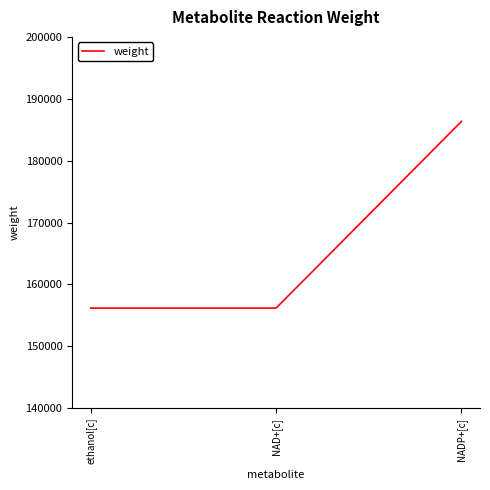

The chart shows a value of 83216.2 at NAD+[c]. True or false?

False